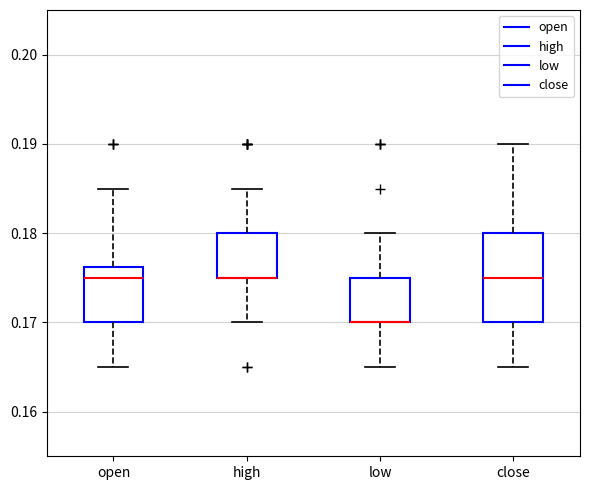

Which box is the tallest, from its lower edge to its upper edge?

close